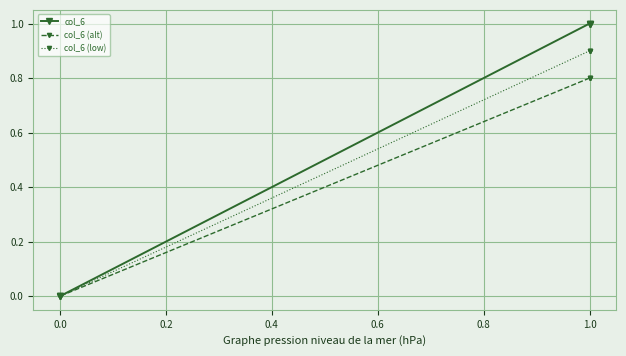

True or false: col_6 and col_6 (low) cross at least once.

False